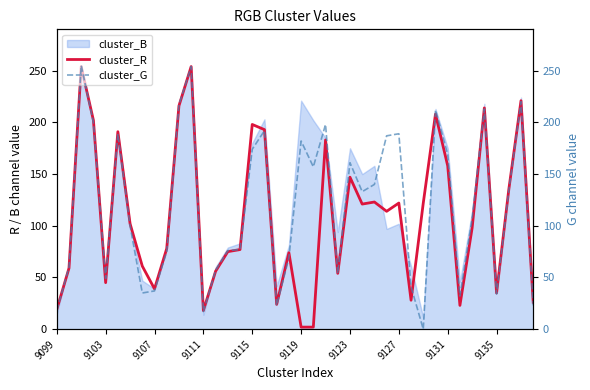

What is the highest value of the cluster_R series?

254